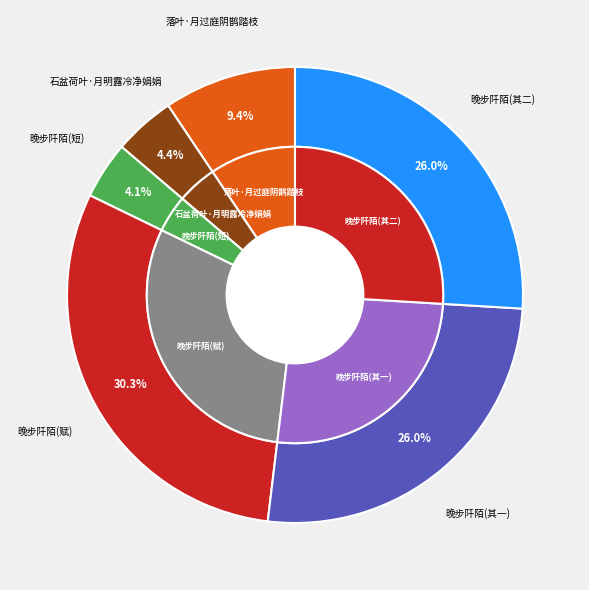

What is the total percentage of 落叶·月过庭阴鹊踏枝 and 晚步阡陌见水珠逡逡上沿苗叶月华露彩相映清发倘非真在田间孰知此趣因赋 其一?

35.3%